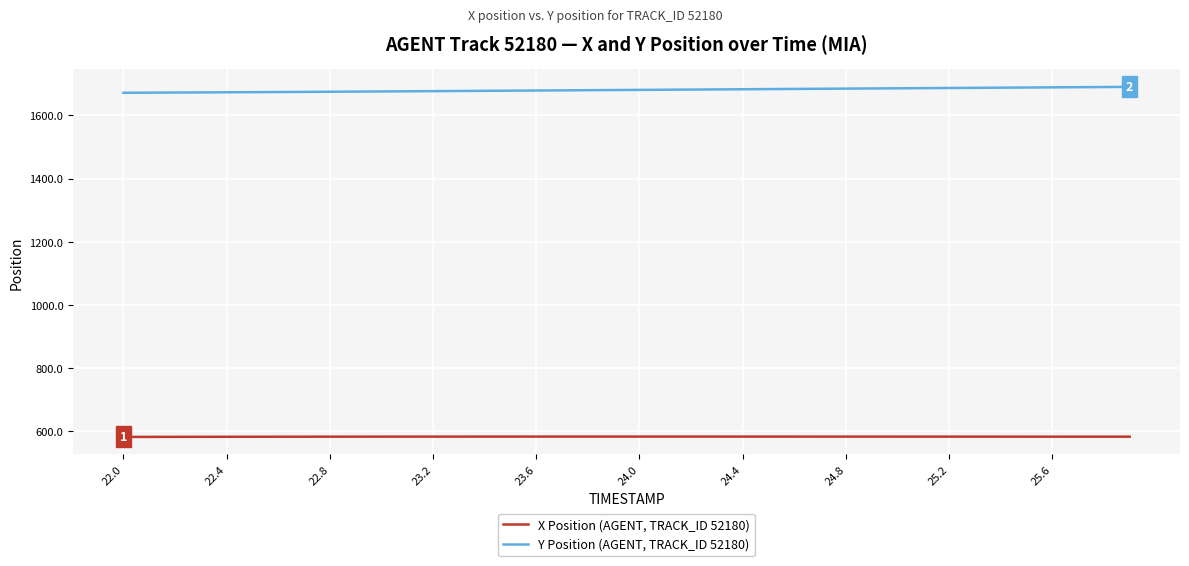

What is the highest value of the Y Position (AGENT, TRACK_ID 52180) series?

1690.1